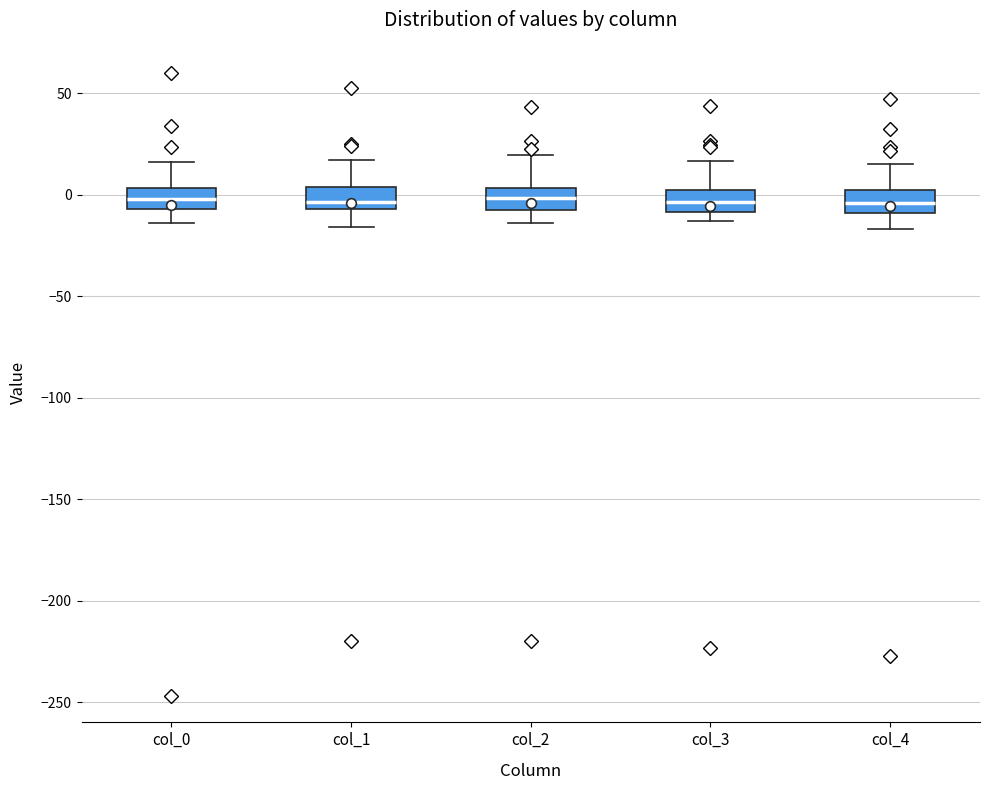

Reading left to right, transcribe this box plot: for each box, give where its median line is, the range the box spans, and where its two whiskers end, as read against the y-axis. The values are not printed on the chart, so give them approximately, as read against the axis.

col_0: median 0, box -5 to 5, whiskers -15 to 15
col_1: median -5 (just above the box's lower edge), box -5 to 5, whiskers -15 to 15
col_2: median 0, box -5 to 5, whiskers -15 to 20
col_3: median -5, box -10 to 0, whiskers -15 to 15
col_4: median -5, box -10 to 0, whiskers -15 to 15